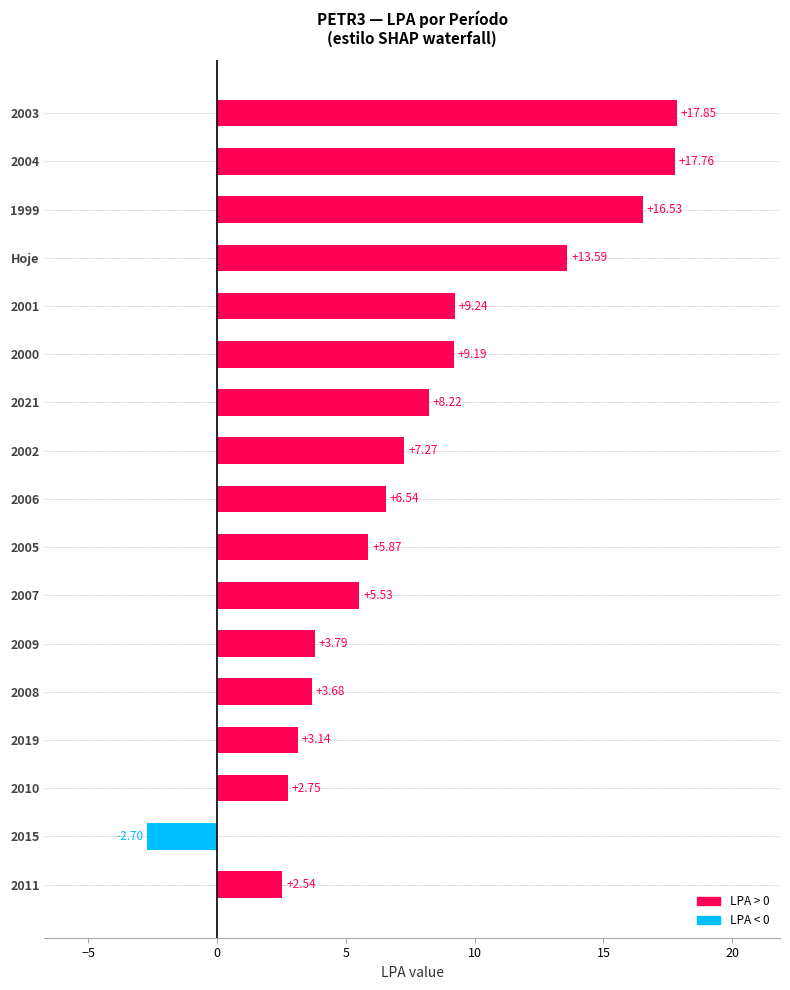

What is the change in value from 2002 to 2004?

+10.5